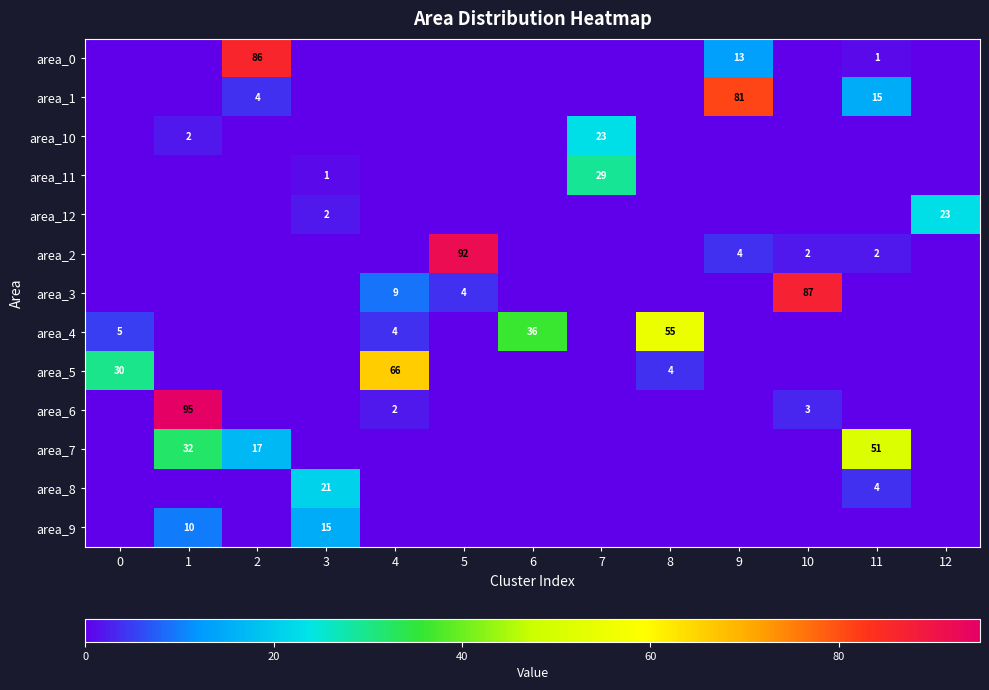

The value of area_7 at 1 is 19. True or false?

False